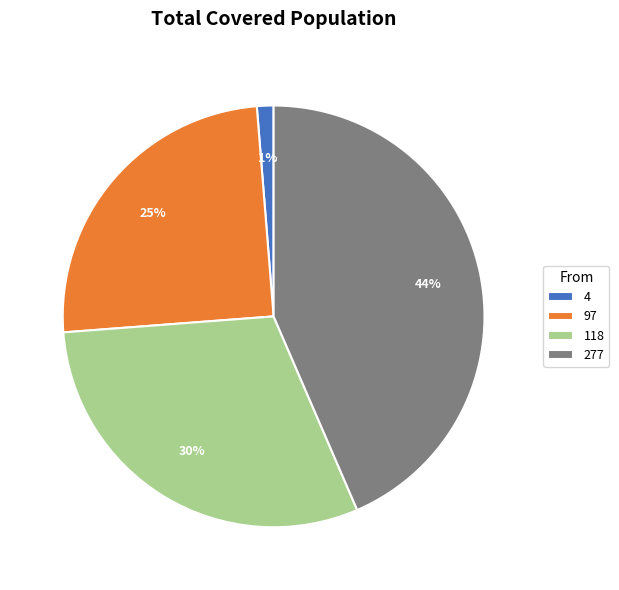

What is the largest slice in the pie chart?

277